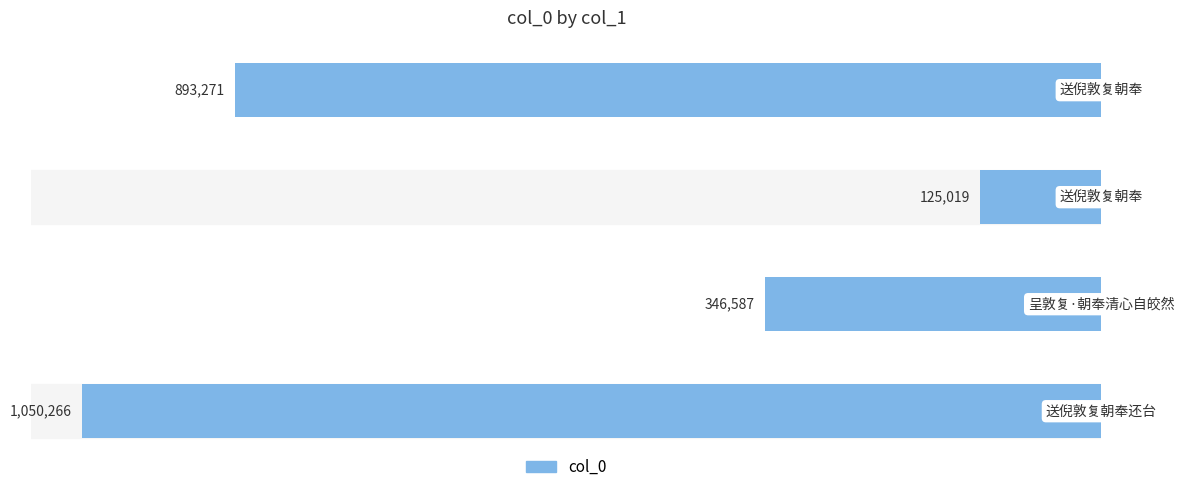

Are the bars horizontal?

Yes